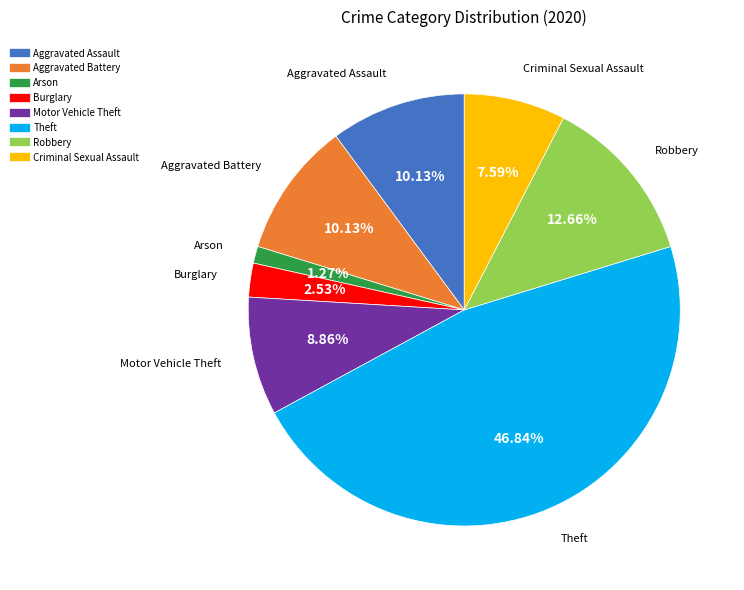

Which category has the biggest portion of the pie?

Theft